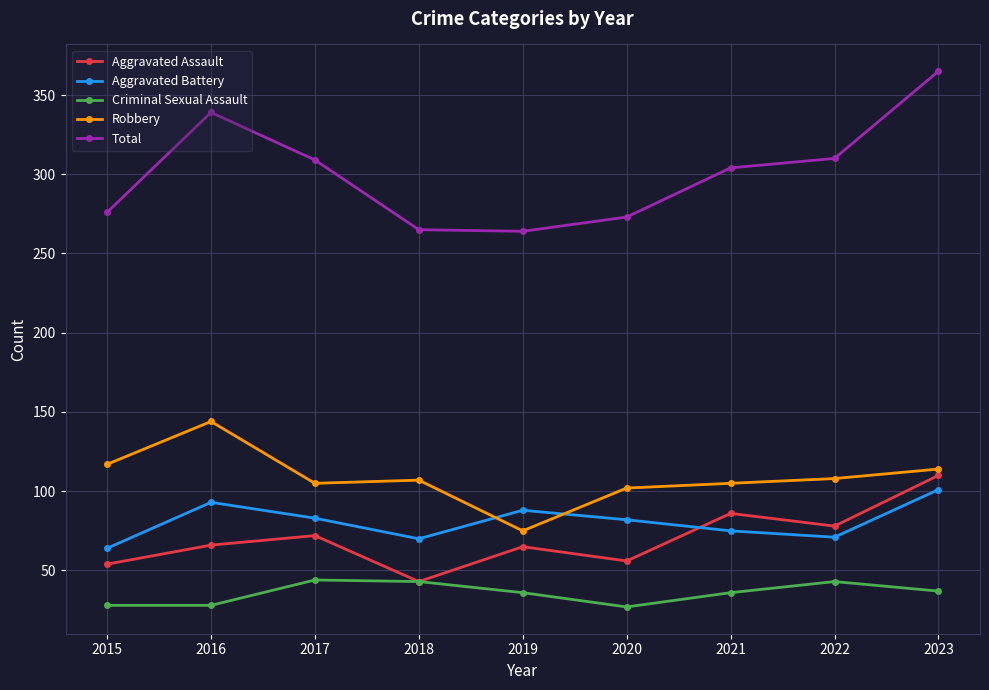

The value of Total at 2015 is 276. True or false?

True